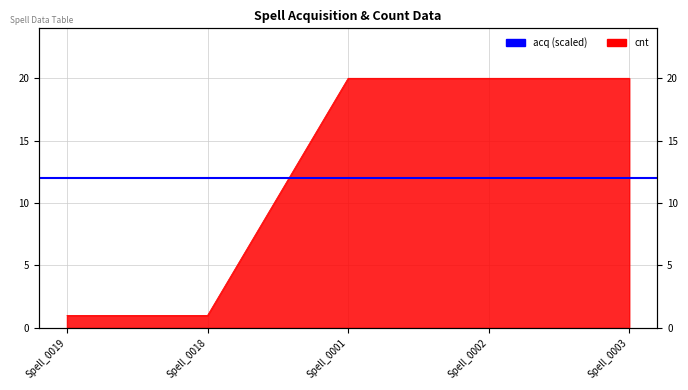

Which has a higher value, Spell_0003 or Spell_0002?

Spell_0003